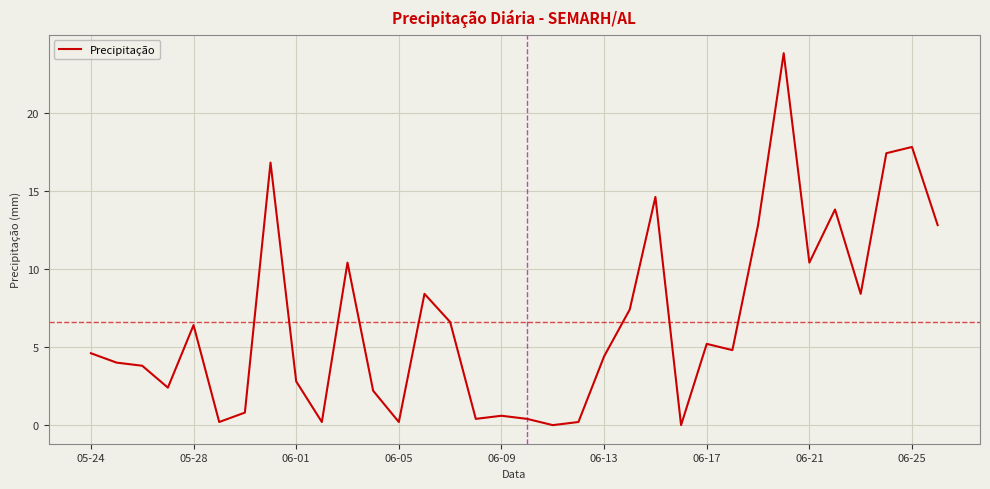

What is the maximum value shown in the chart?

23.8